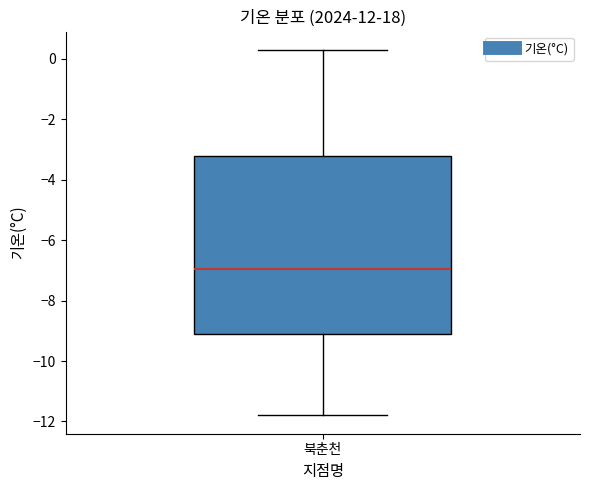

Read this box plot against the y-axis: the position of the median line, the range covered by the box, and the ends of both whiskers. The values are not printed on the chart, so give them approximately, as read against the axis.

median -7.0, box -9.0 to -3.2, whiskers -11.8 to 0.4